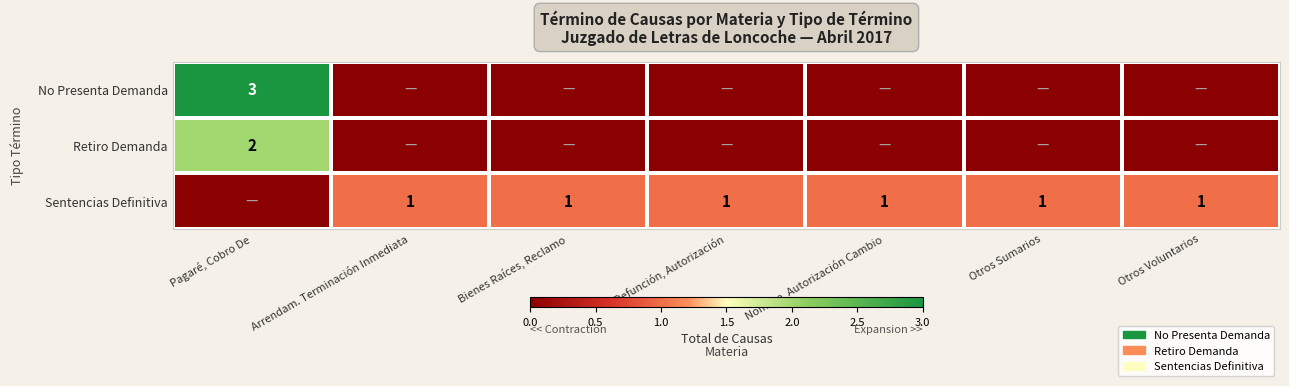

The Sentencias Definitiva series shows 1 at Defunción, Autorización. True or false?

True